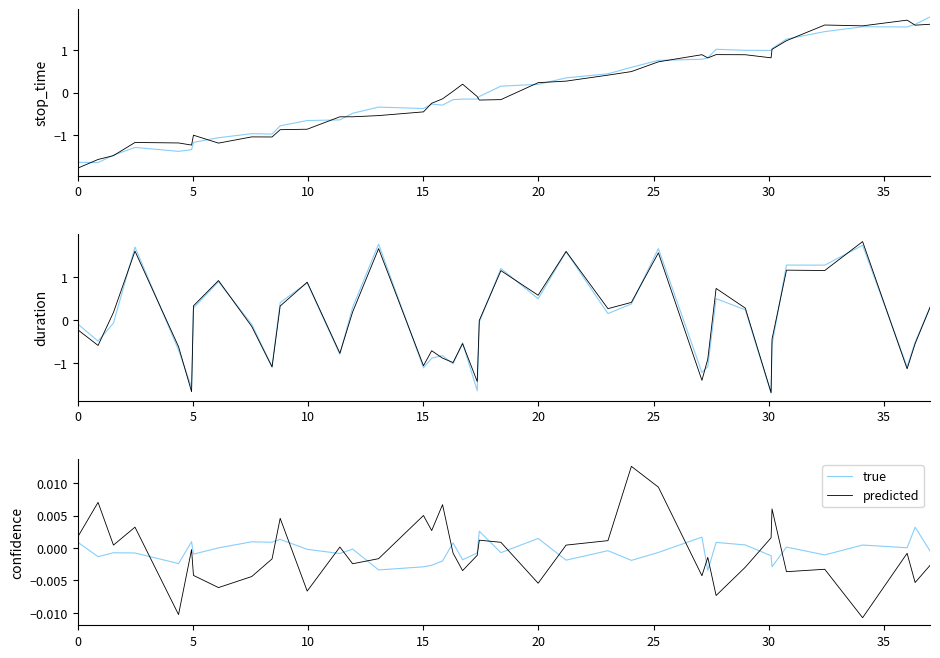

Is this an area chart (filled region under the line)?

No